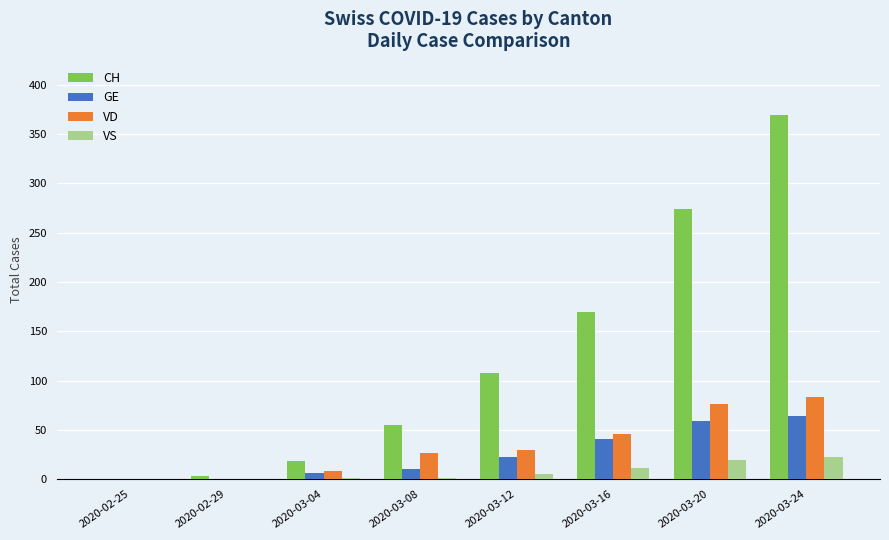

Does the chart contain stacked bars?

No